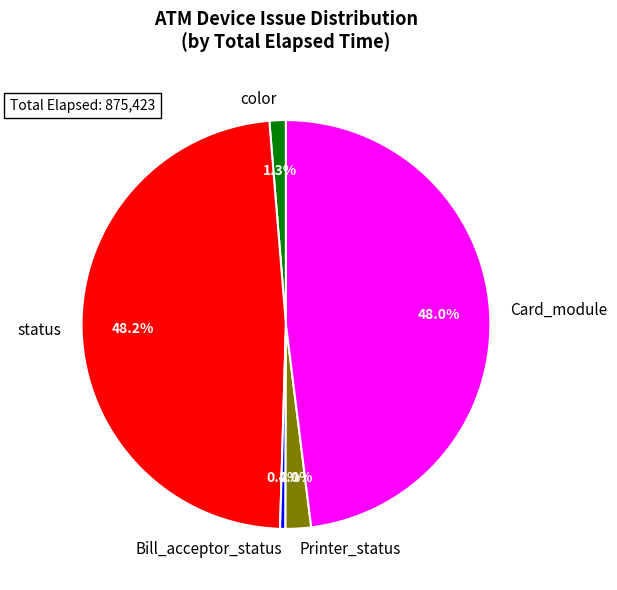

To the nearest percent, what is the difference between the largest and smallest slice percentages?

48%